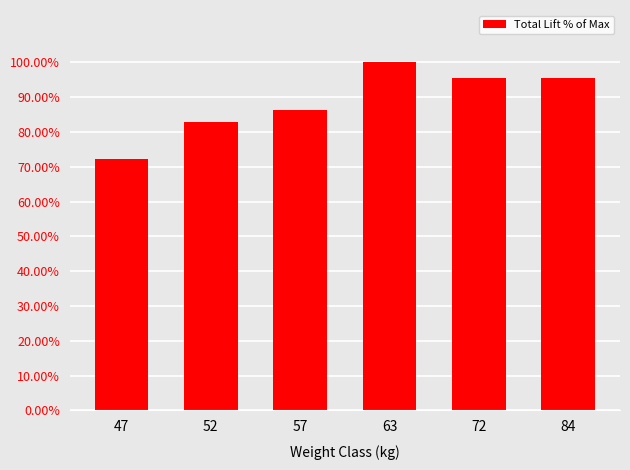

How many bars are there in total?

6